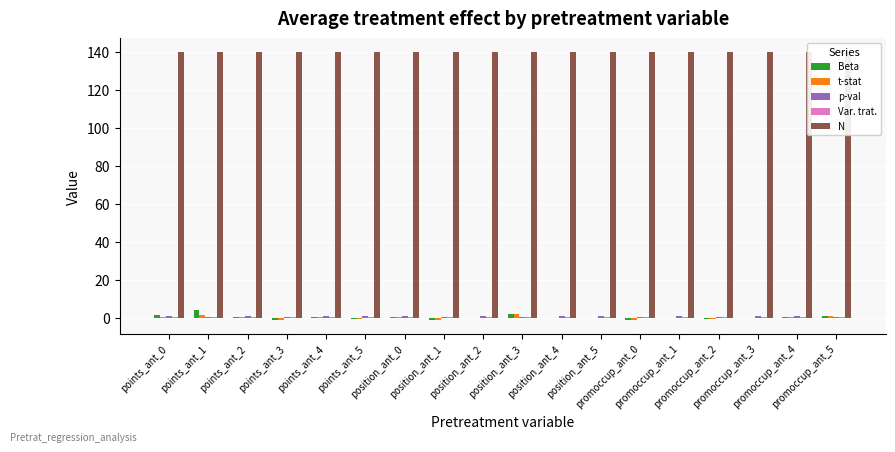

Where is N nearest to the value 140?

points_ant_0